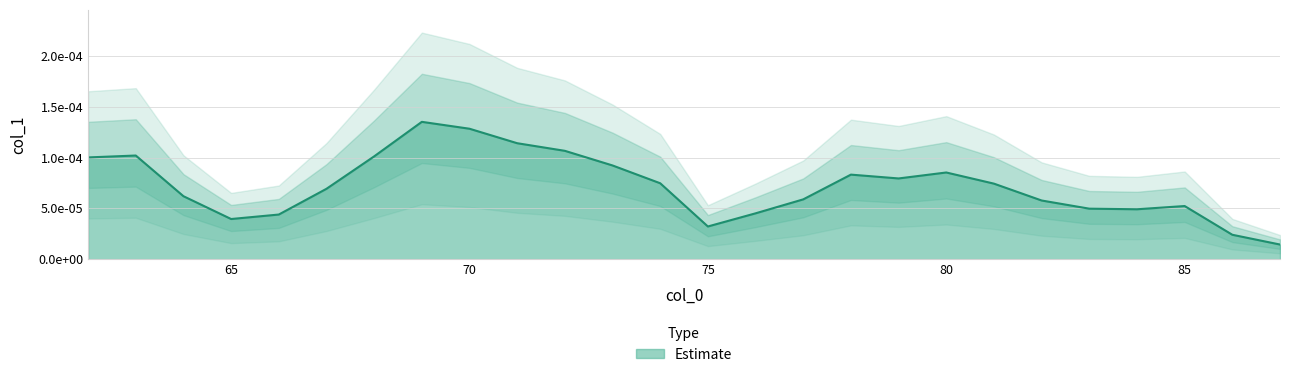

List the labels in order of value, largest first.

69, 70, 71, 72, 63, 68, 62, 73, 80, 78, 79, 74, 81, 67, 64, 77, 82, 85, 83, 84, 76, 66, 65, 75, 86, 87